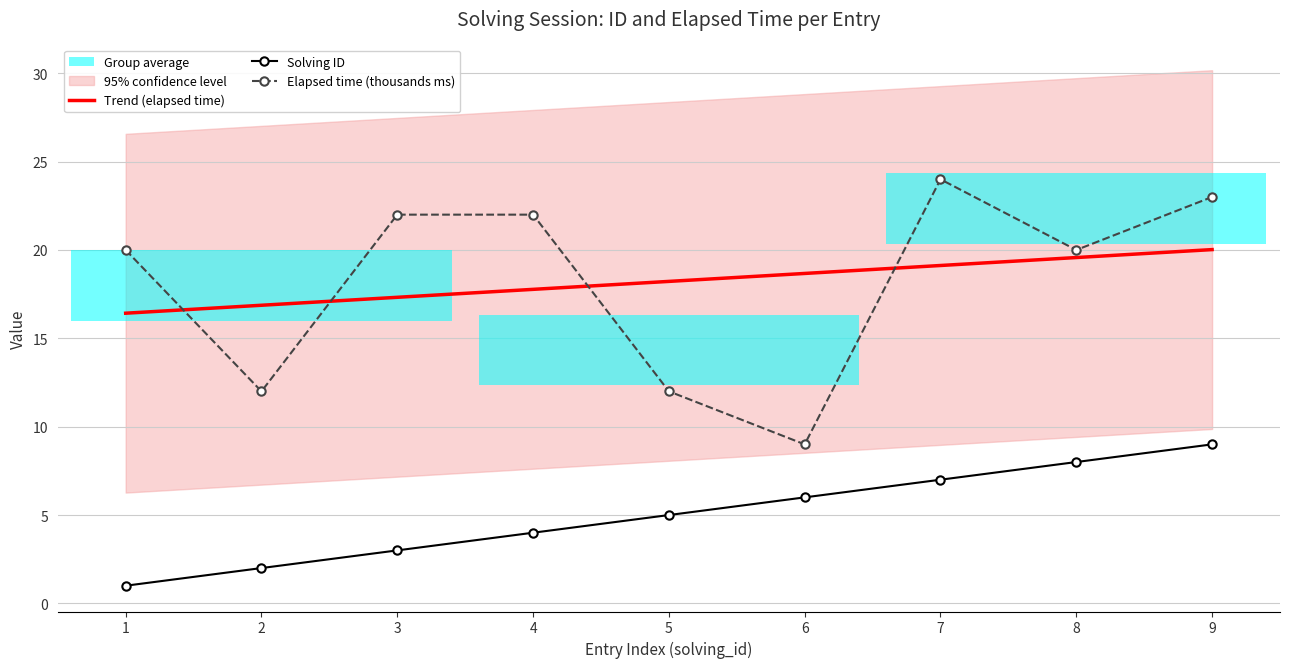

What is the difference between the maximum and minimum values in the Trend (elapsed time) series?

3.6